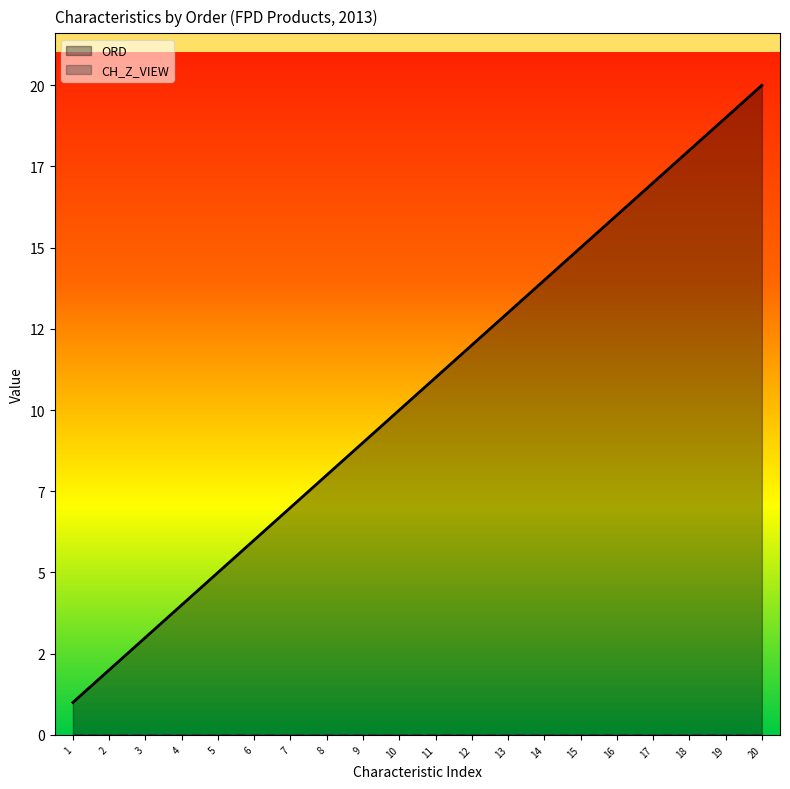

Does the chart have visible grid lines?

No